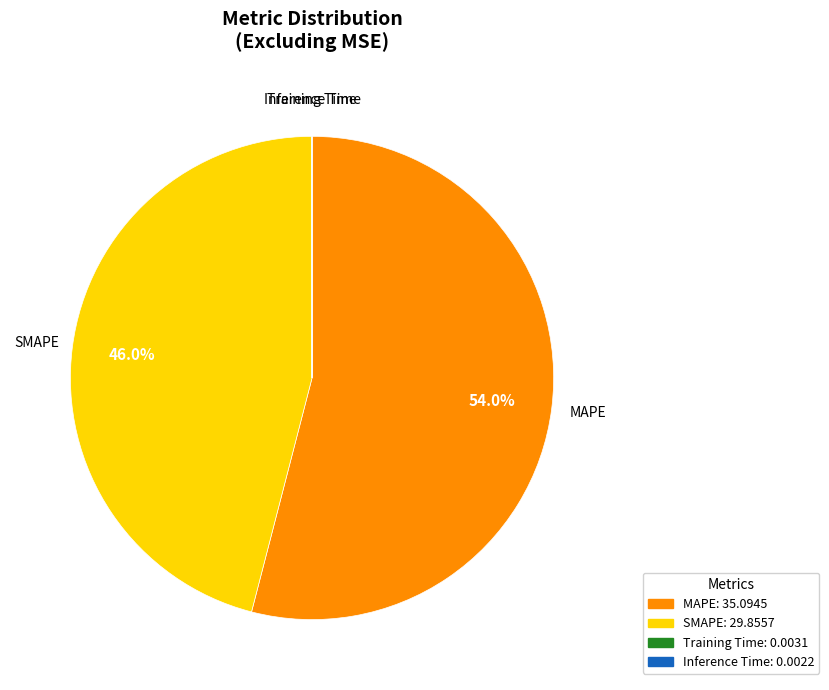

How much of the chart is everything except SMAPE?

54.0%